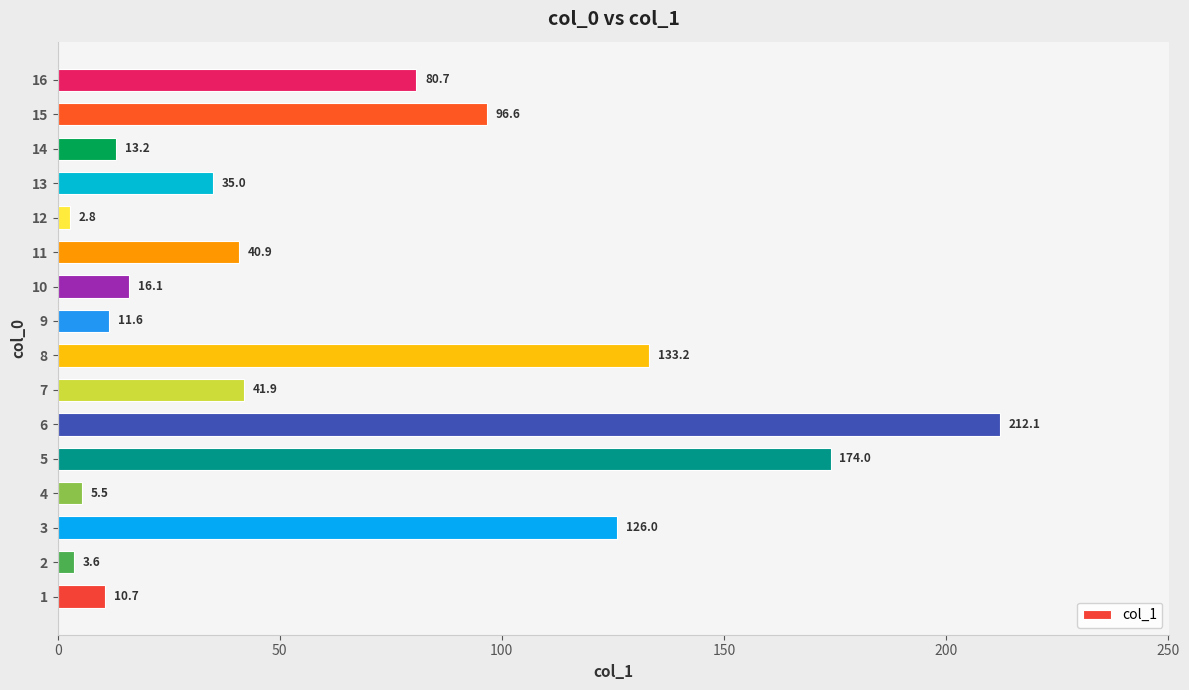

How many bars are there in total?

16